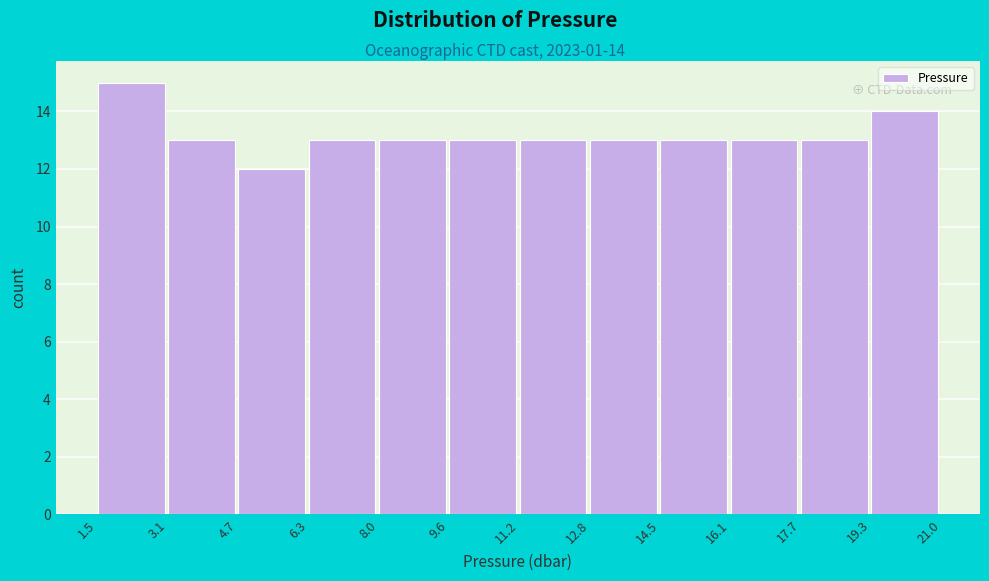

Which range on the x-axis has the tallest bar?

1.5 to 3.1